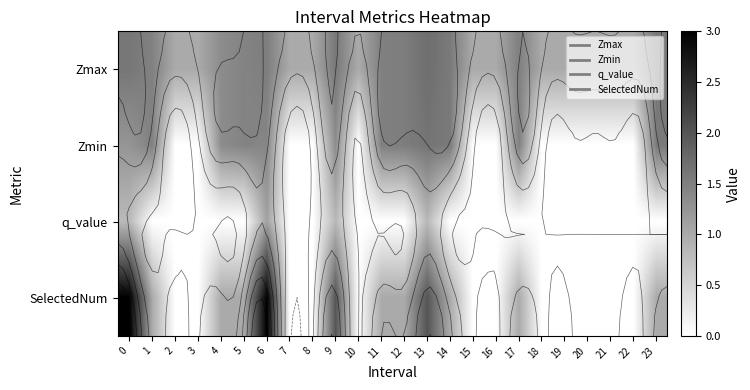

Which category has the highest value in the q_value series?

6